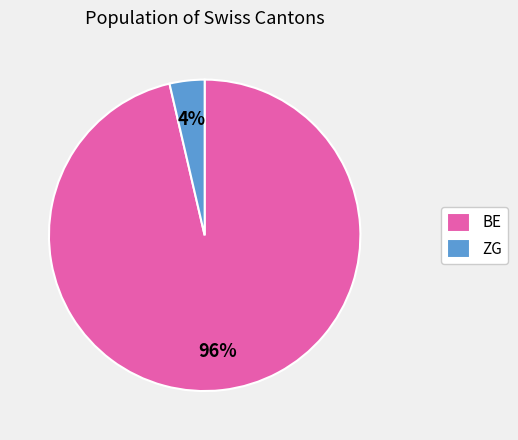

Is it true that BE is 86% of the pie?

False